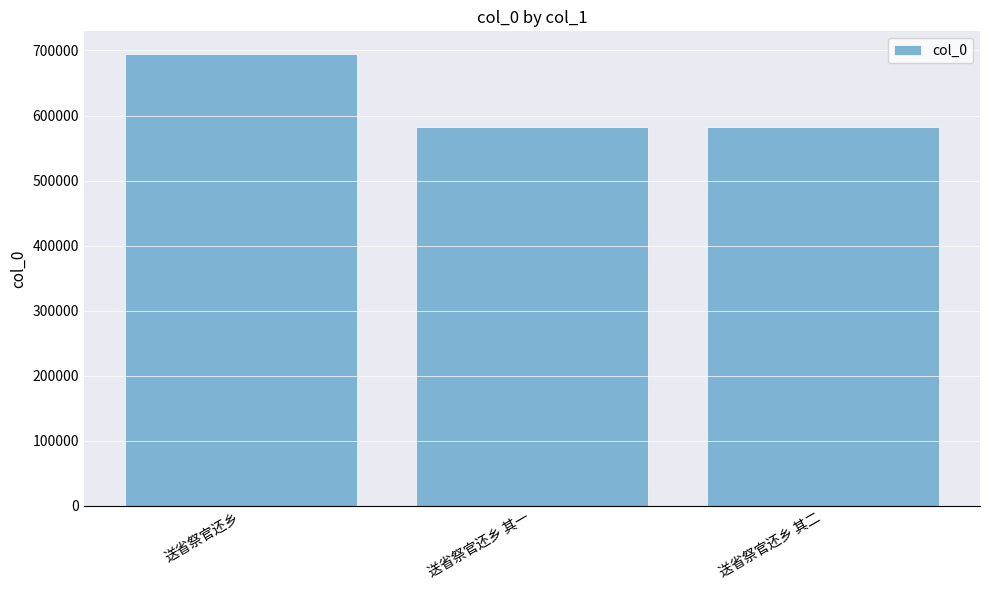

What is the smallest value displayed?

582936